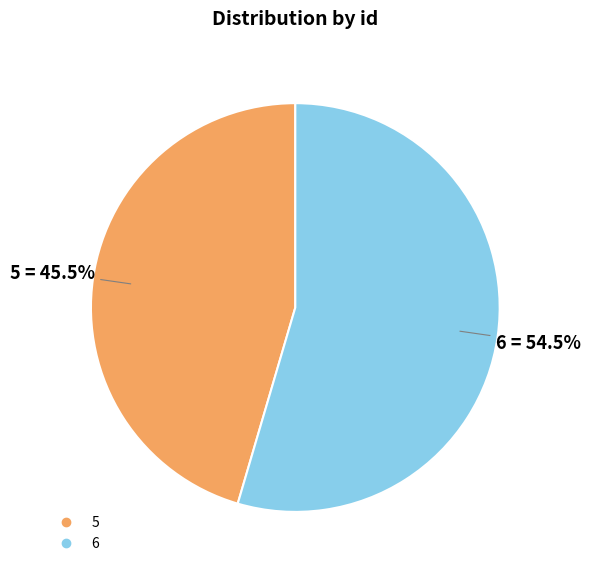

Which category has the biggest portion of the pie?

6